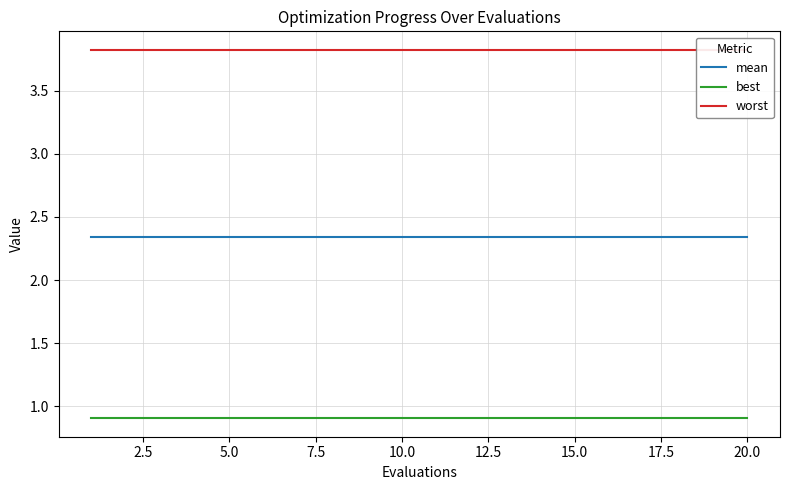

True or false: mean and worst cross at least once.

False